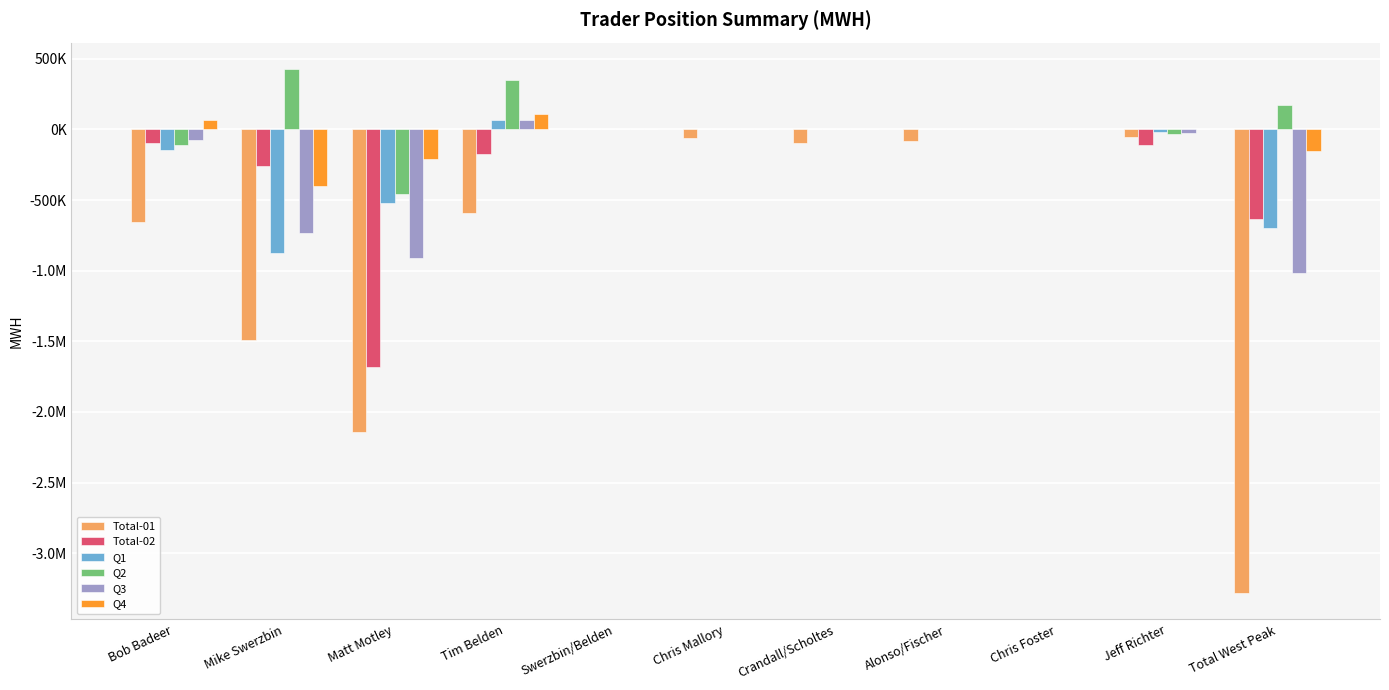

The Q3 series shows 517526.5 at Alonso/Fischer. True or false?

False